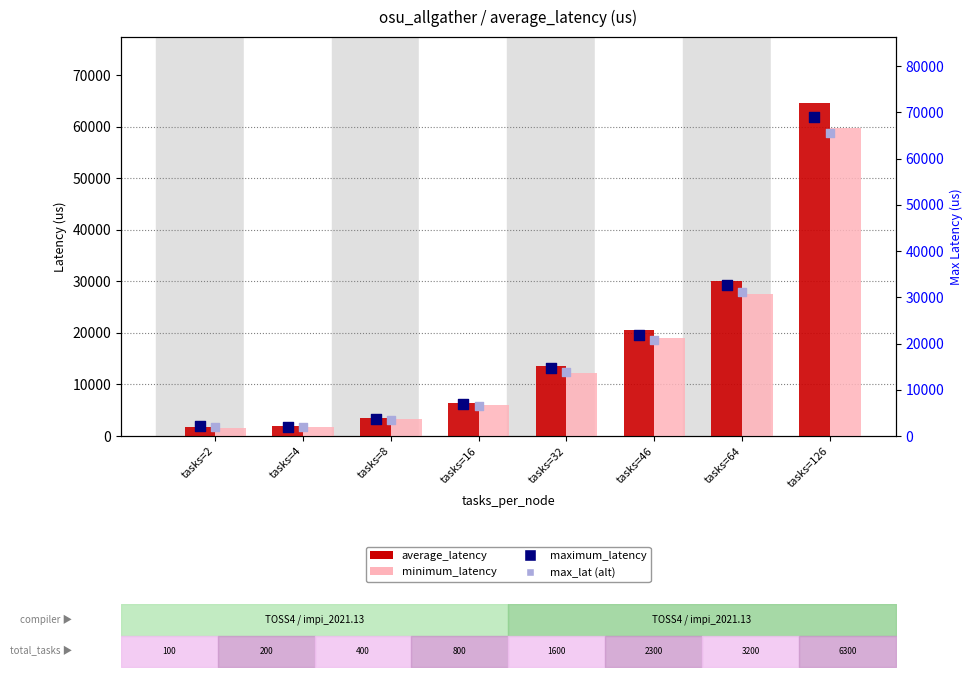

Which series has the largest Y range (max minus min)?

maximum_latency